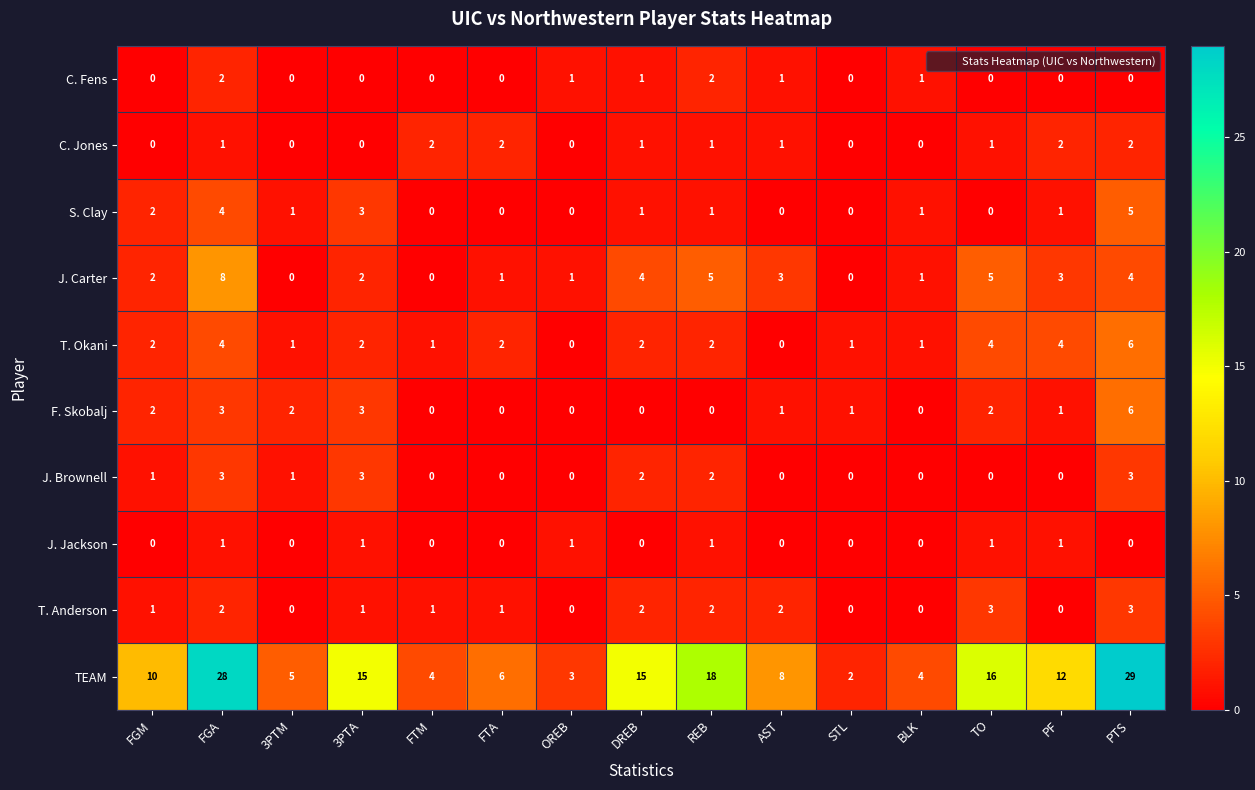

At how many categories does at least one series exceed 27?

2